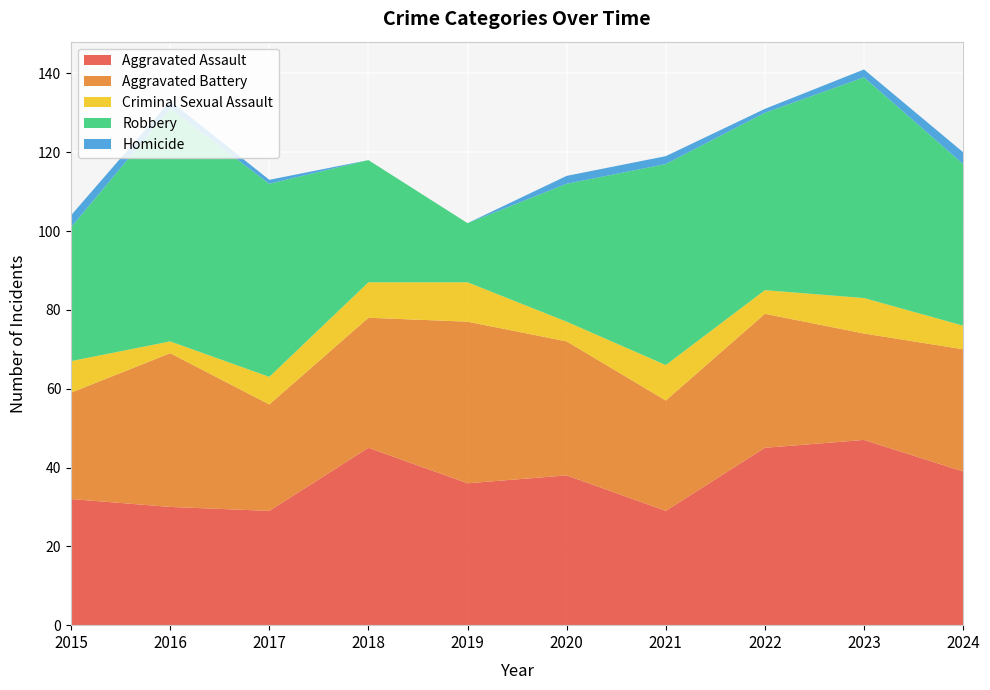

Reading left to right, what are all the values shown in this chart?

Aggravated Assault: 2015=32	2016=30	2017=29	2018=45	2019=36	2020=38	2021=29	2022=45	2023=47	2024=39
Aggravated Battery: 2015=27	2016=39	2017=27	2018=33	2019=41	2020=34	2021=28	2022=34	2023=27	2024=31
Criminal Sexual Assault: 2015=8	2016=3	2017=7	2018=9	2019=10	2020=5	2021=9	2022=6	2023=9	2024=6
Robbery: 2015=34	2016=59	2017=49	2018=31	2019=15	2020=35	2021=51	2022=45	2023=56	2024=41
Homicide: 2015=3	2016=2	2017=1	2018=0	2019=0	2020=2	2021=2	2022=1	2023=2	2024=3